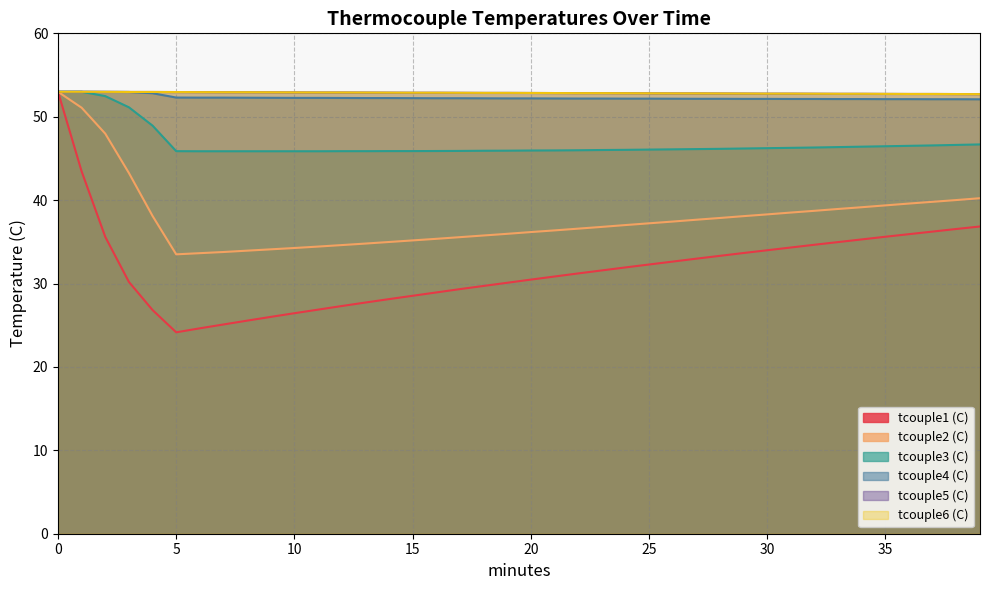

What is the value of the tcouple6 (C) point at the 14th from the left?

52.9